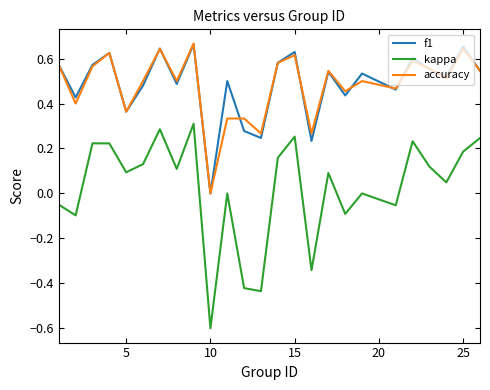

Which series has the widest spread of values?

kappa